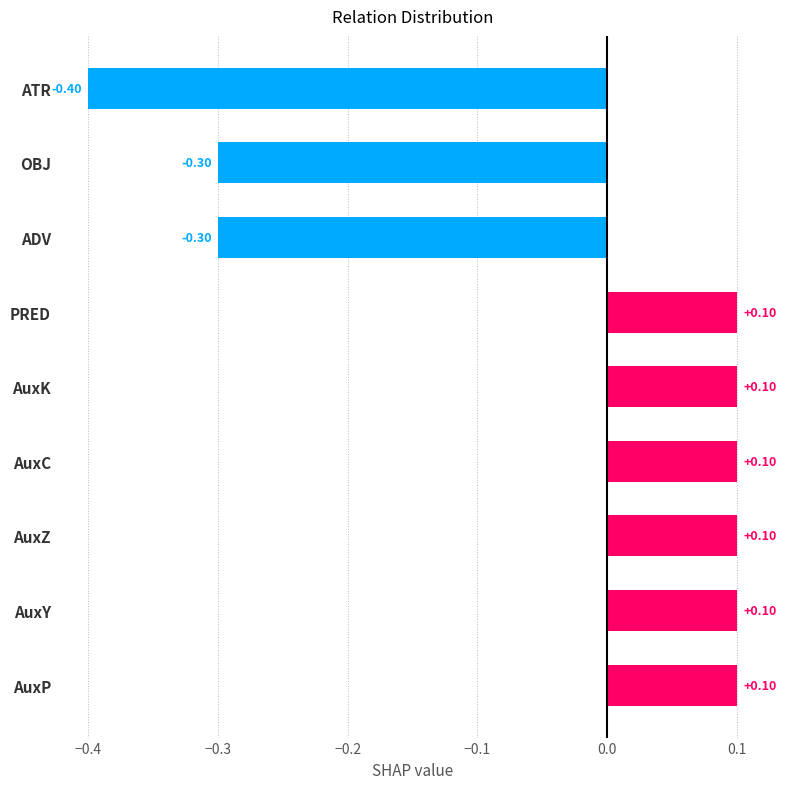

How many values exceed 0?

6